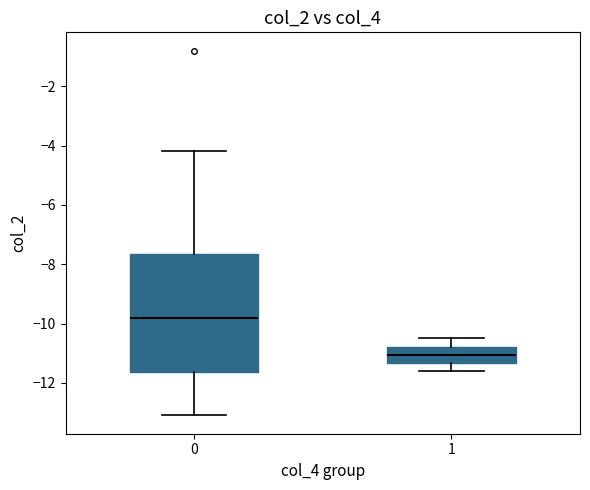

Reading left to right, read every box against the y-axis: the position of its median line, the range the box covers, and the ends of its whiskers. The values are not printed on the chart, so give them approximately, as read against the axis.

0: median -9.8, box -11.6 to -7.6, whiskers -13.0 to -4.2
1: median -11.0, box -11.4 to -10.8, whiskers -11.6 to -10.4